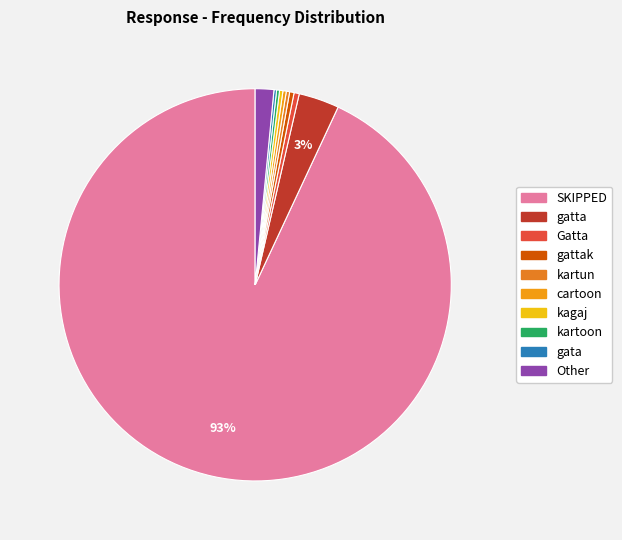

To the nearest percent, what is the average slice percentage?

10%